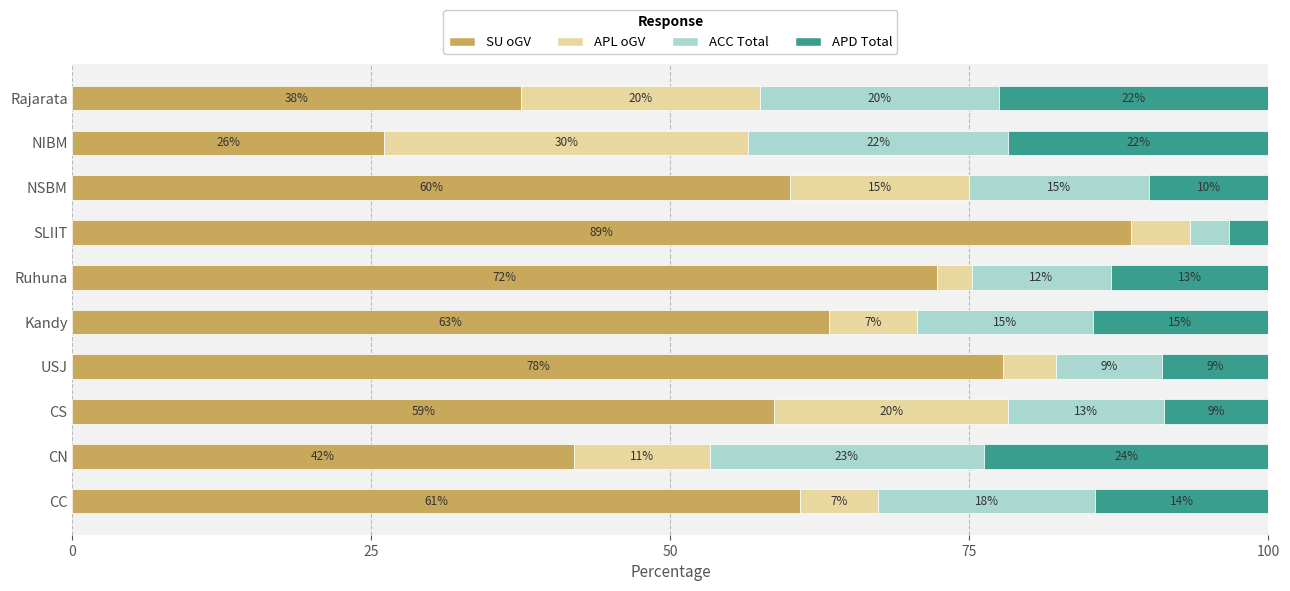

What are all the series names shown in the legend?

SU oGV, APL oGV, ACC Total, APD Total